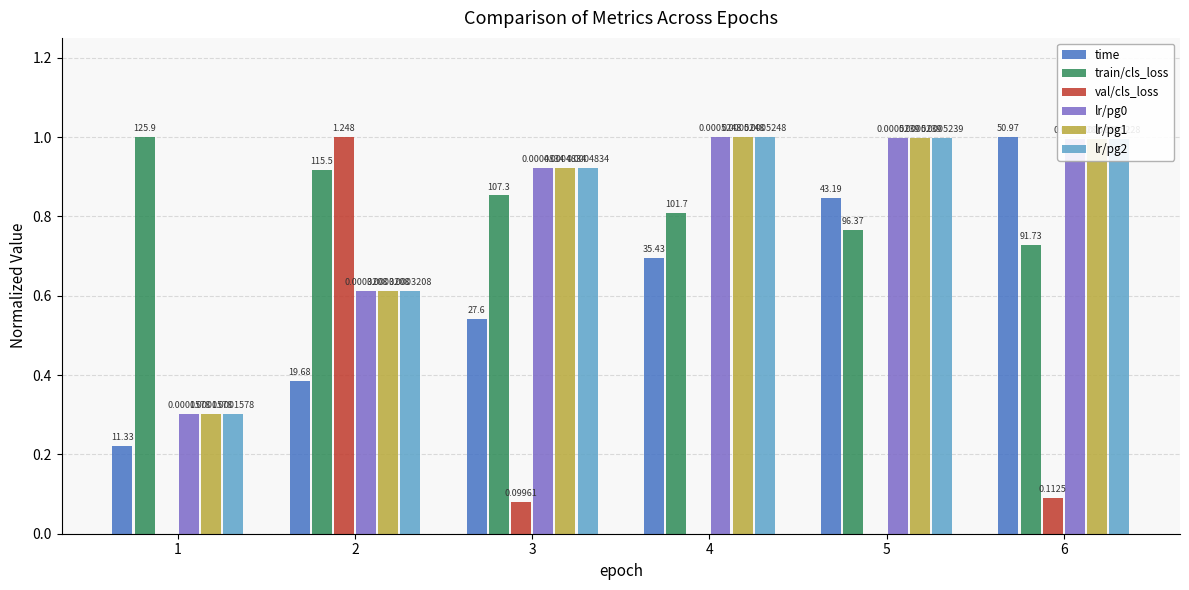

How many groups of bars are there?

6